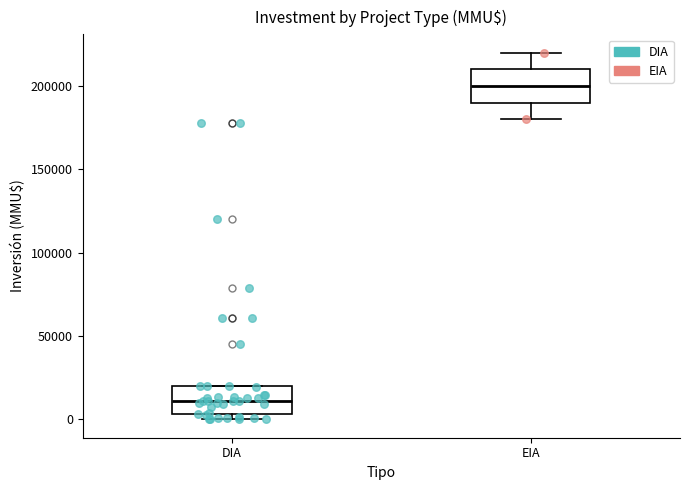

Reading left to right, transcribe this box plot: for each box, give where its median line is, the range the box spans, and where its two whiskers end, as read against the y-axis. The values are not printed on the chart, so give them approximately, as read against the axis.

DIA: median 10000, box 5000 to 20000, whiskers 0 to 20000
EIA: median 200000, box 190000 to 210000, whiskers 180000 to 220000